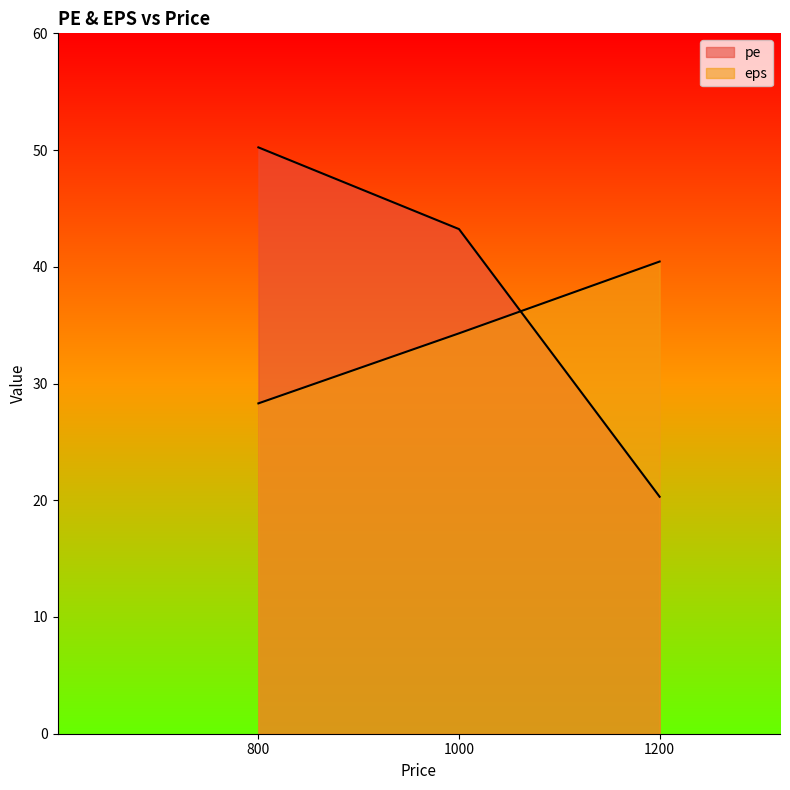

How many lines are shown in the chart?

2